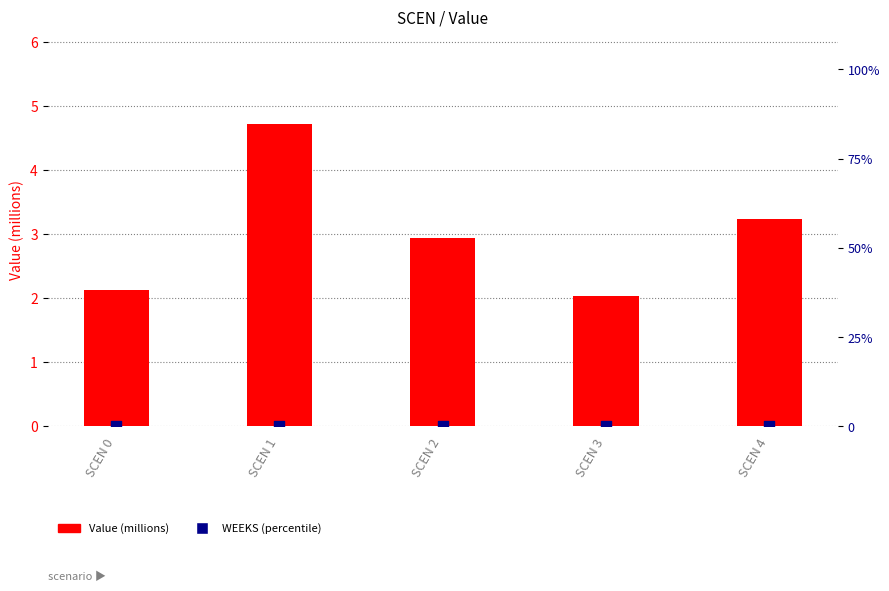

Which series contains the highest Y value?

Value (millions)